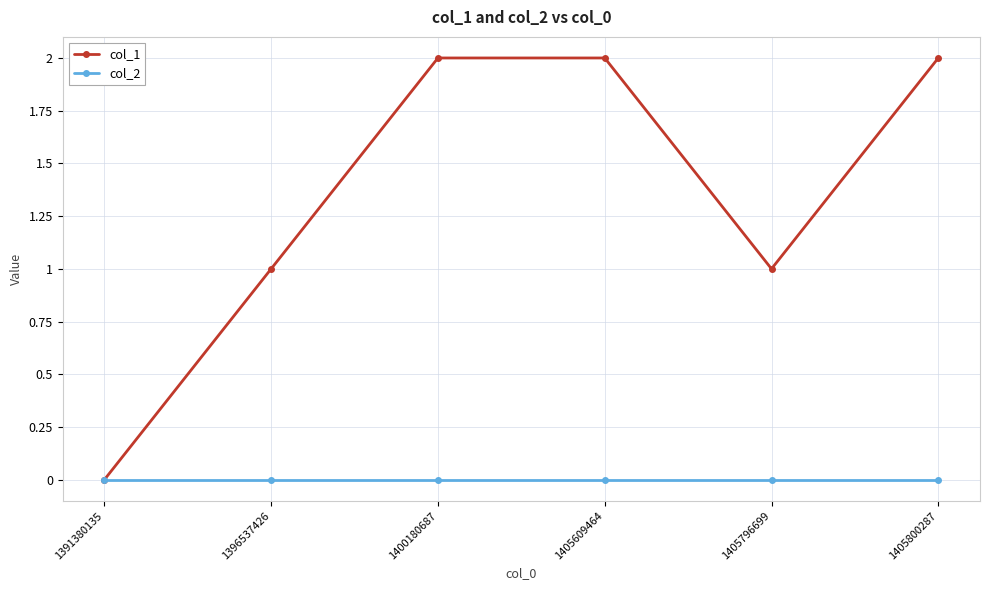

List the series in order of their overall mean, highest first.

col_1, col_2